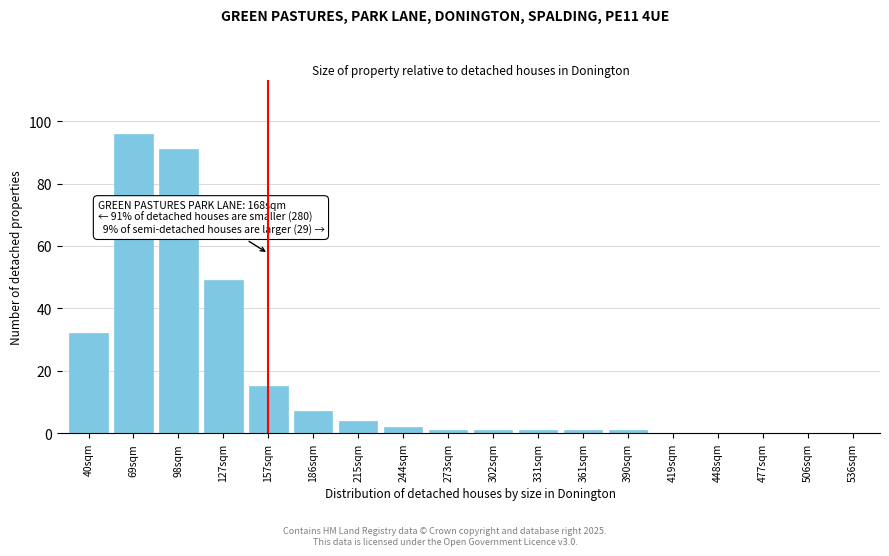

Reading right to left, what are all the values shown in this chart?

536sqm=0	506sqm=0	477sqm=0	448sqm=0	419sqm=0	390sqm=1	361sqm=1	331sqm=1	302sqm=1	273sqm=1	244sqm=2	215sqm=4	186sqm=7	157sqm=15	127sqm=49	98sqm=91	69sqm=96	40sqm=32